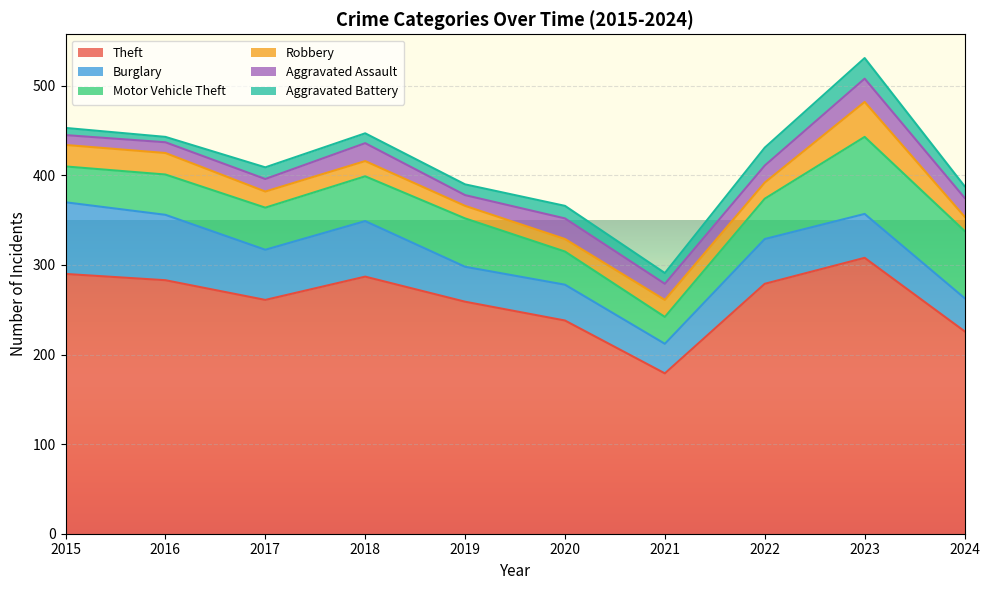

True or false: Theft and Motor Vehicle Theft intersect in this chart.

False